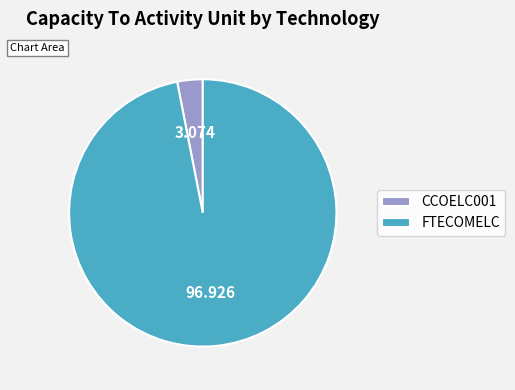

Does any single category account for the majority?

Yes